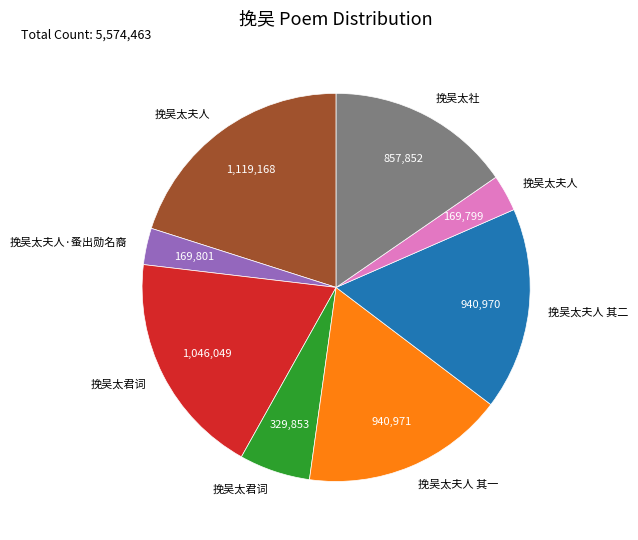

Is there a majority slice in this chart?

No